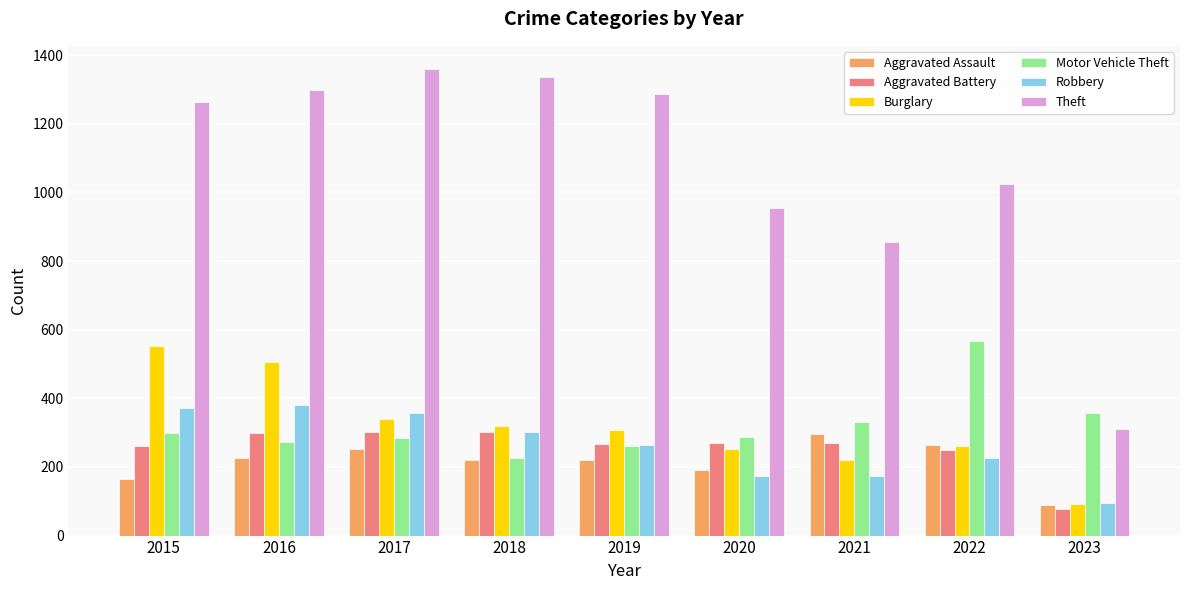

What is the total value across all series at 2023?

1023